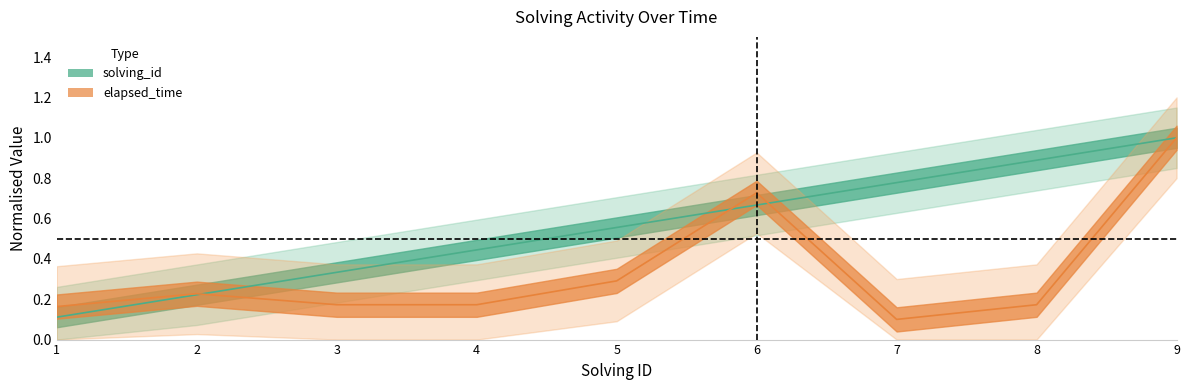

At which category does elapsed_time reach its first local peak?

2